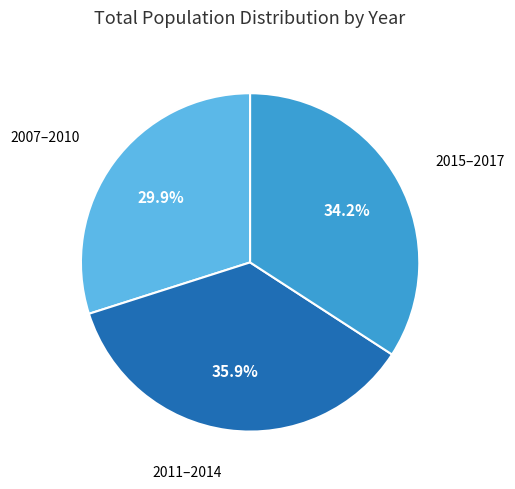

Which slice is the smallest?

2007–2010